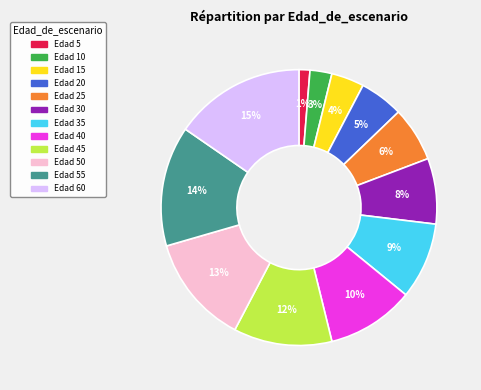

Is there a majority slice in this chart?

No